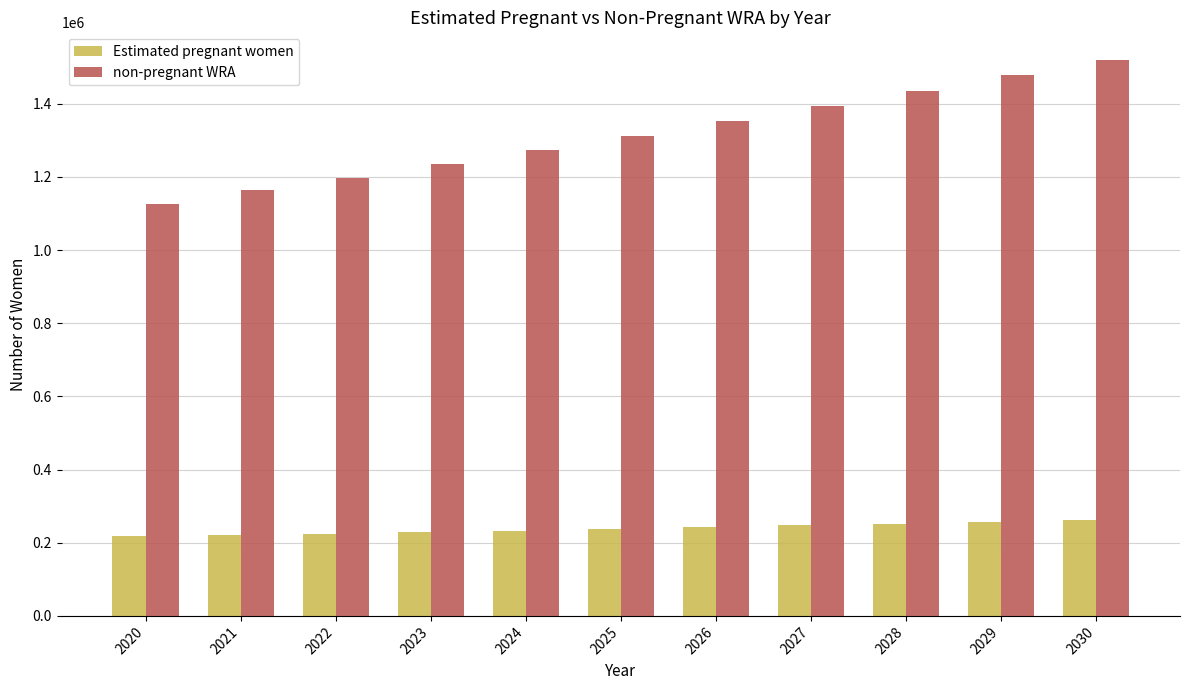

How many bars are there in total?

22